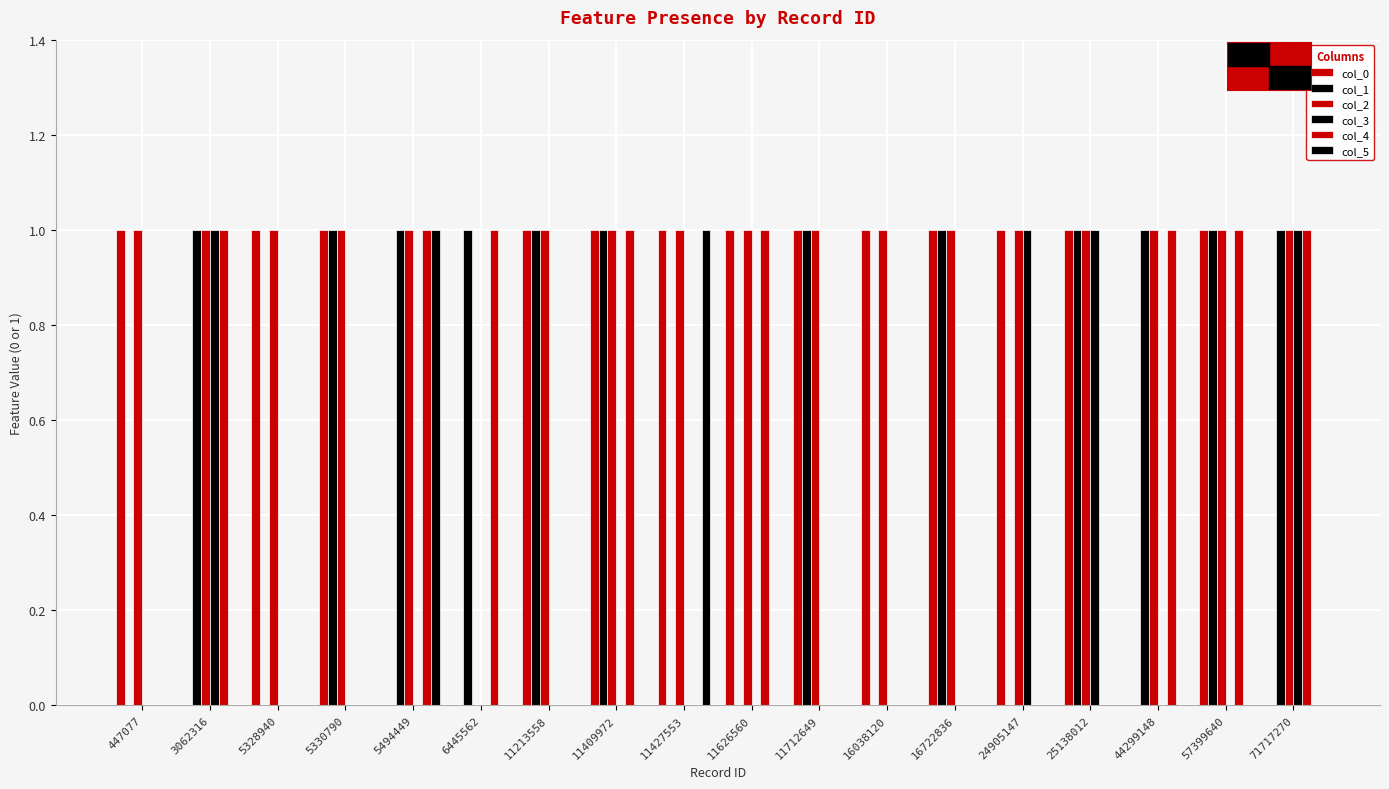

Which category has the highest value across all series?

447077